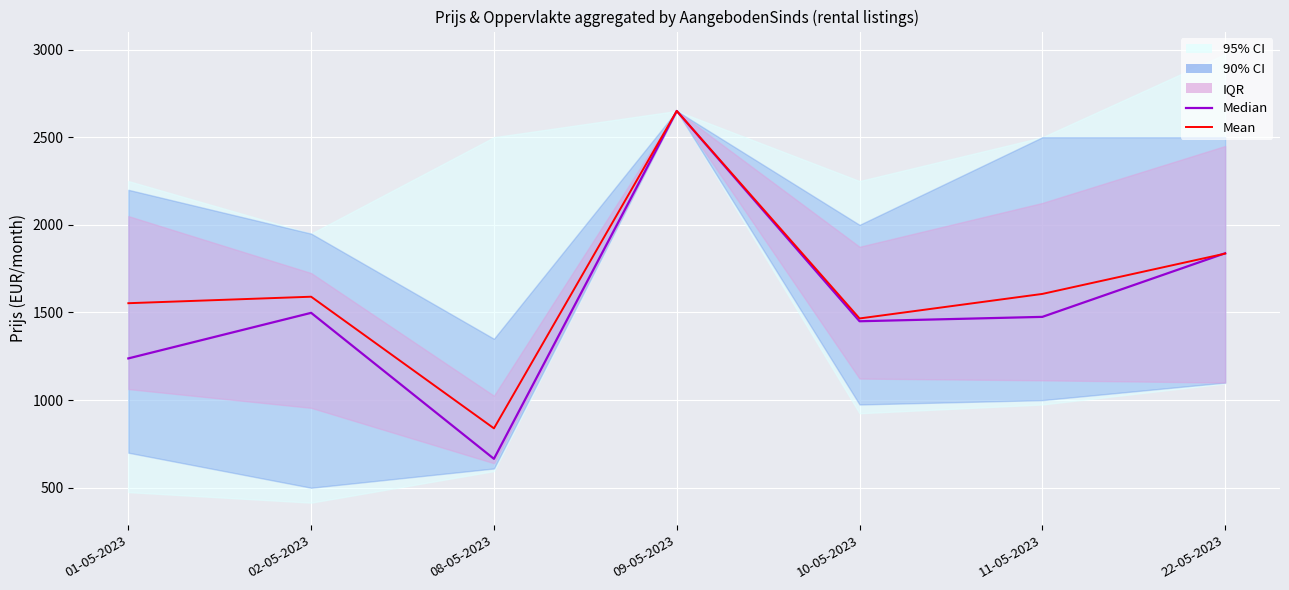

Which category has the highest value in the Median series?

09-05-2023